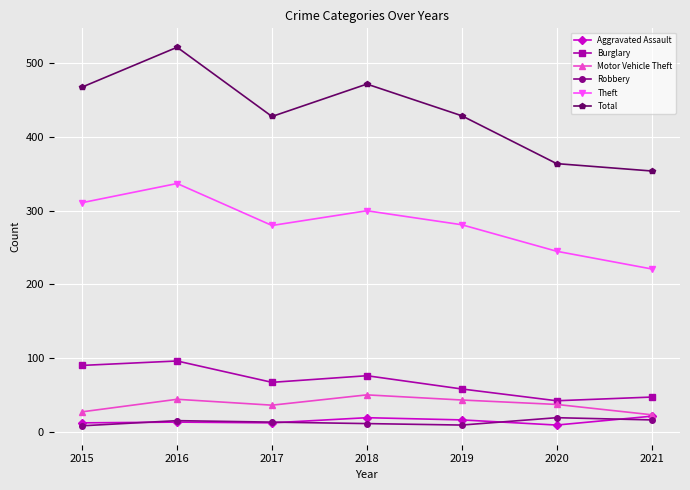

Which series has the largest total across all categories?

Total